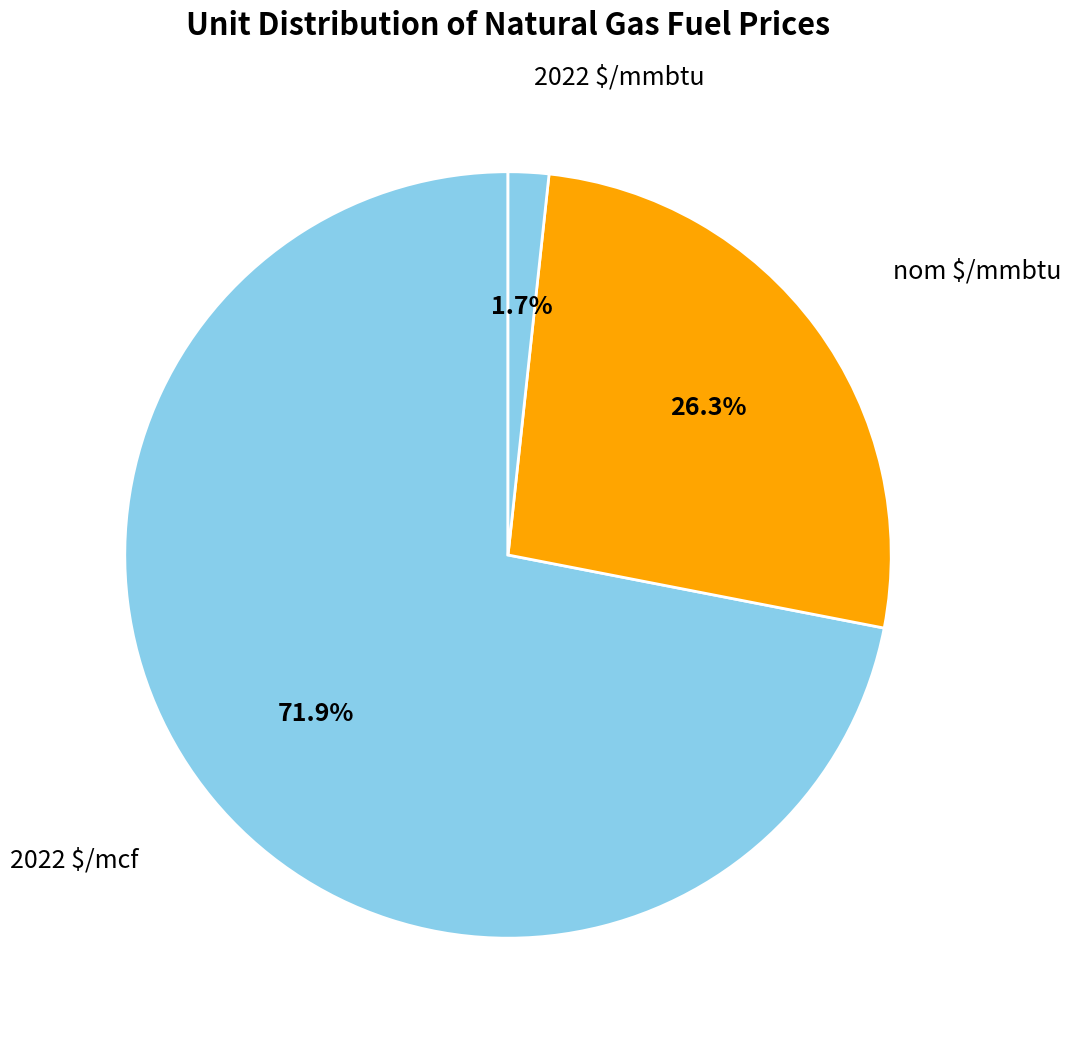

What is the largest slice in the pie chart?

2022 $/mcf